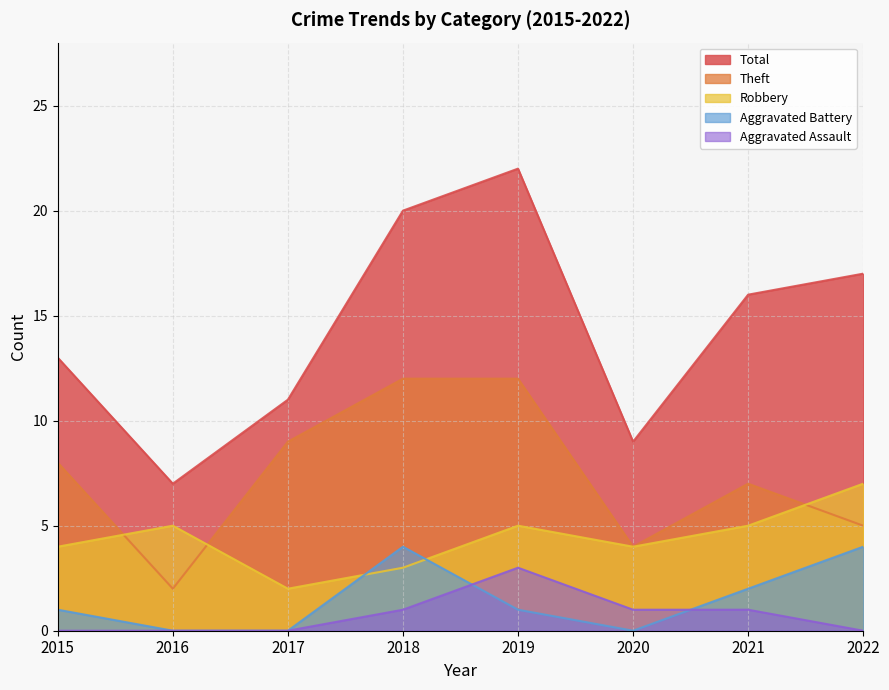

Which series has the largest range (max minus min)?

Total